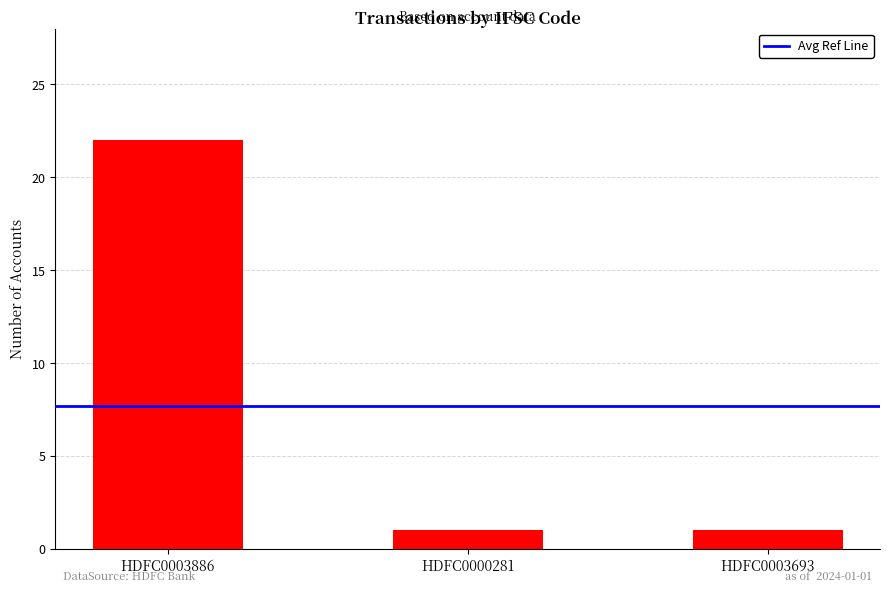

What value does the data have at HDFC0003886, to the nearest 10?

20